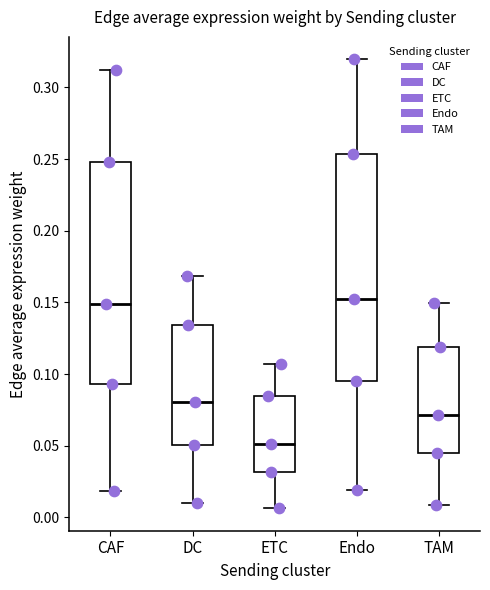

Where is the lower edge of the box for DC on the y-axis? The values are not printed on the chart, so give them approximately, as read against the axis.

0.050